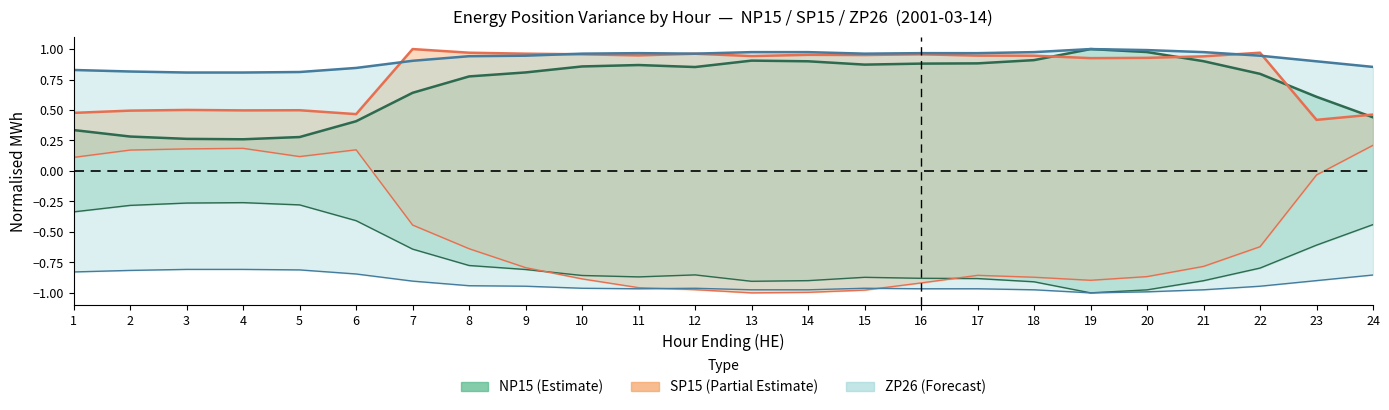

Which category has the lowest value in the SP15_Load series?

13